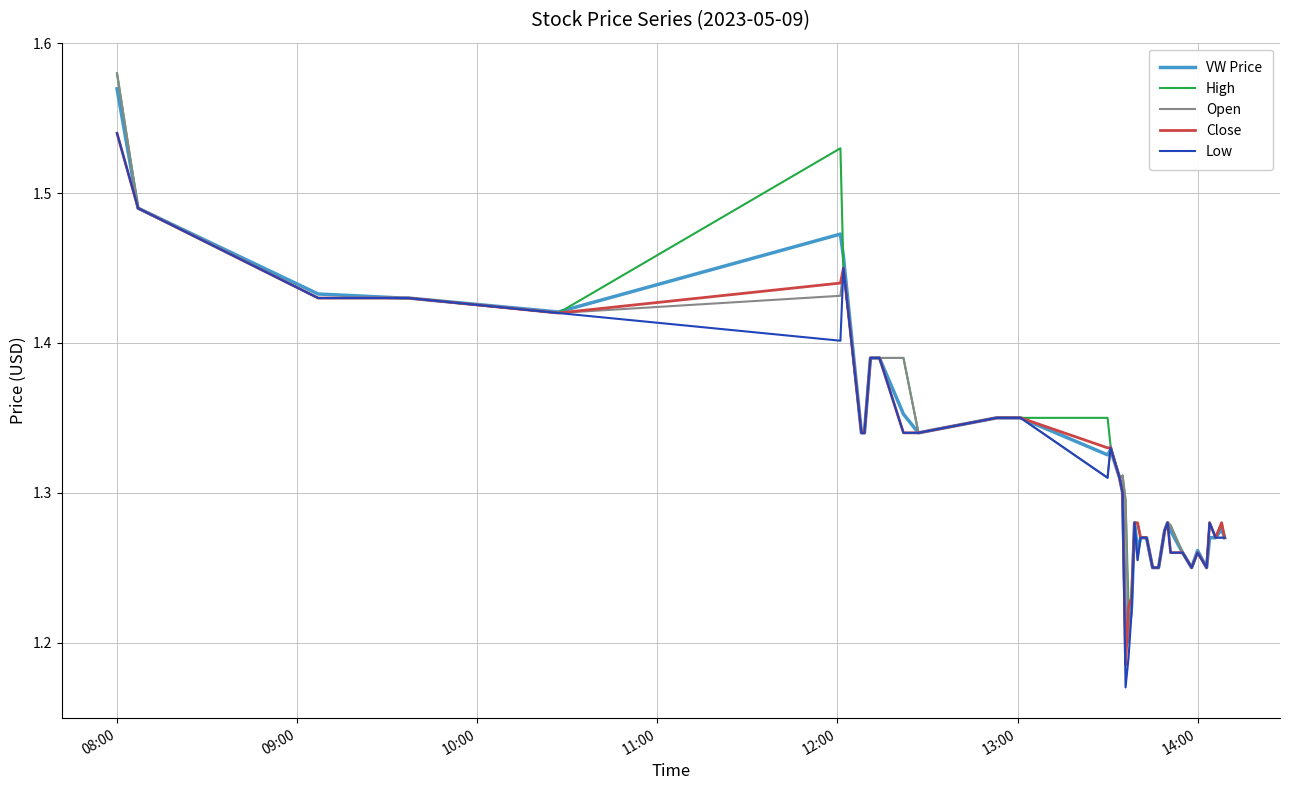

At which category does the chart reach its peak across all series?

08:00